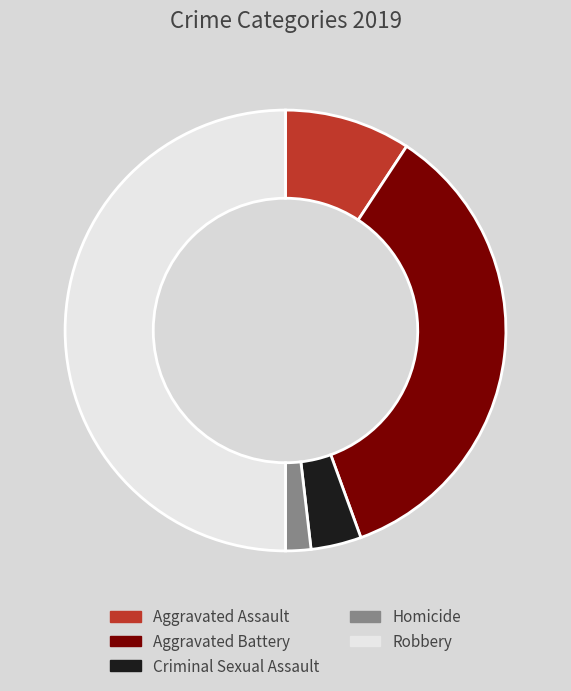

Which category has the smallest portion of the pie?

Homicide